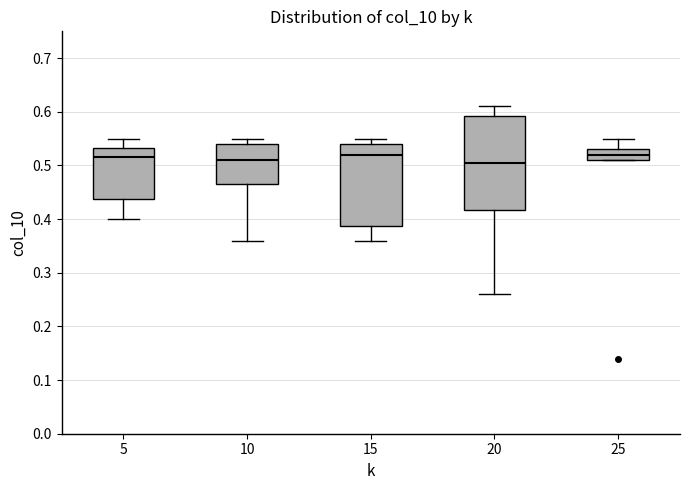

Which box is the tallest, from its lower edge to its upper edge?

20